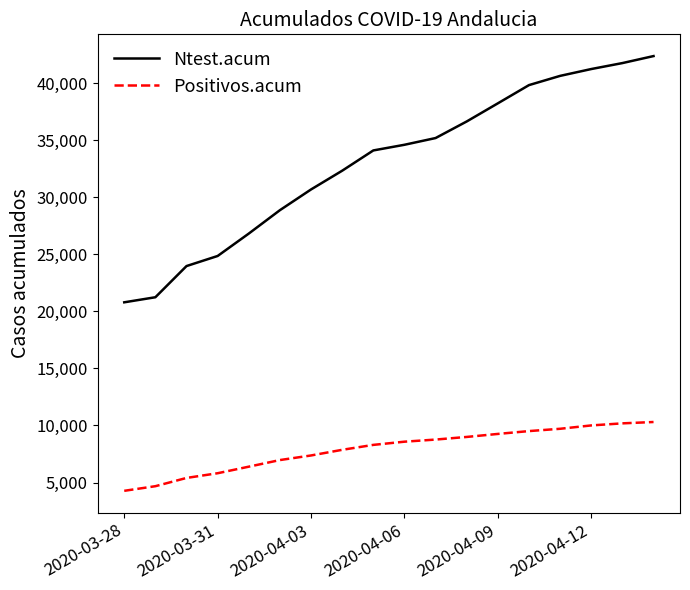

True or false: Ntest.acum and Positivos.acum cross at least once.

False